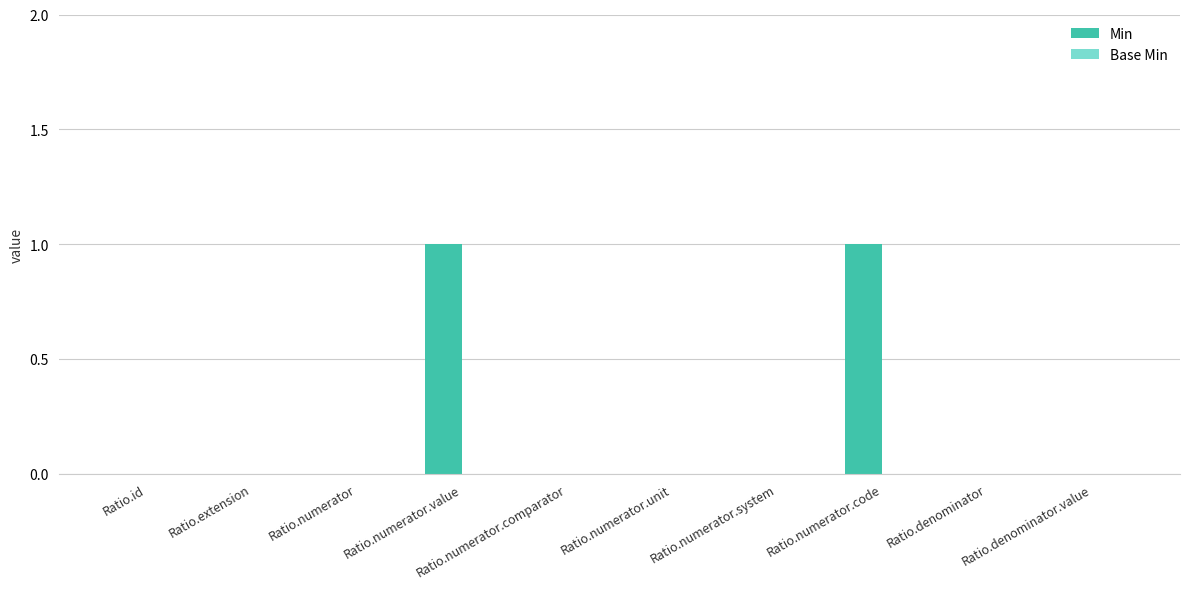

The value at Ratio.numerator.comparator is 0. True or false?

True